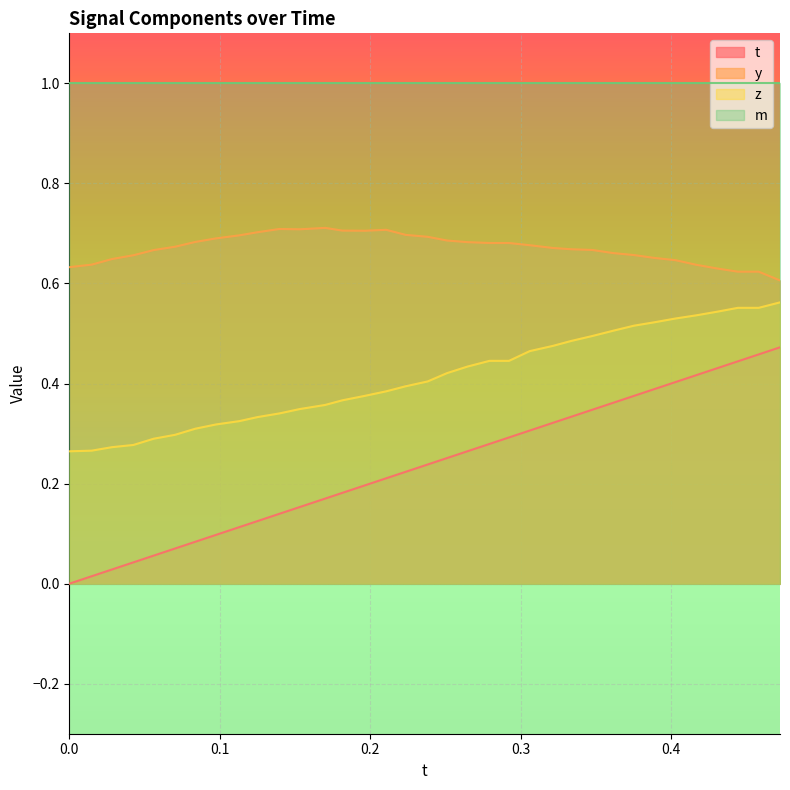

True or false: z and m cross at least once.

False